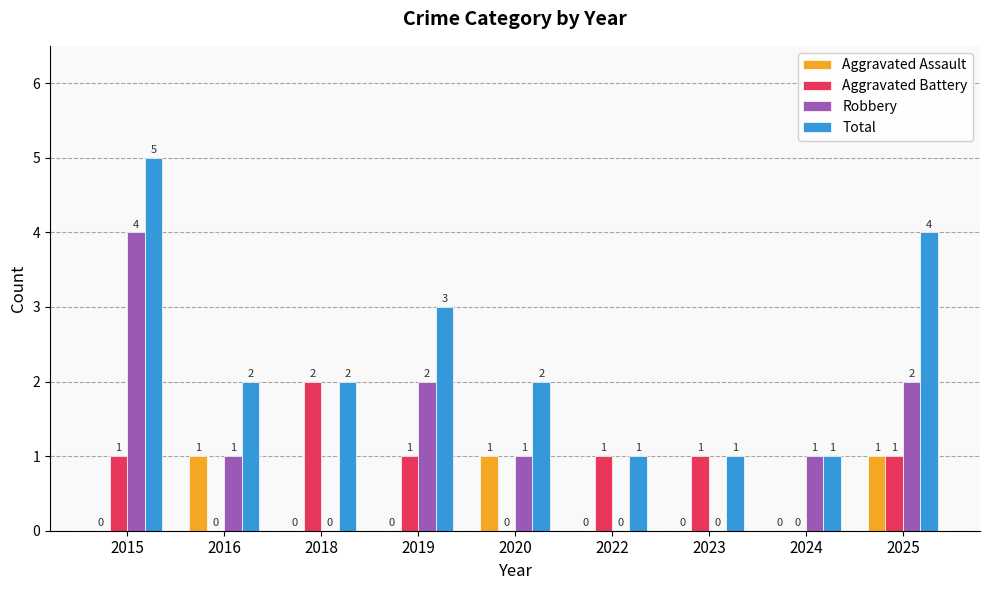

Count the number of categories in the chart.

9